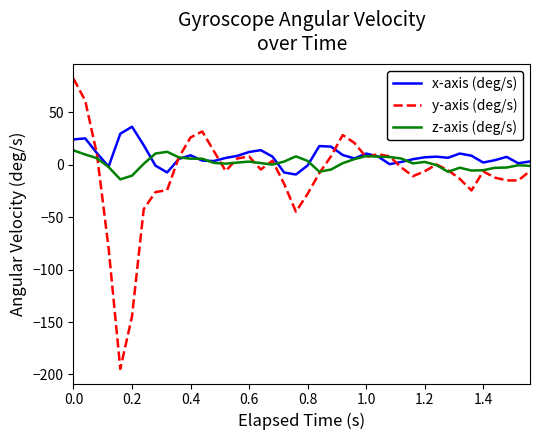

Which series has the widest spread of values?

y-axis (deg/s)